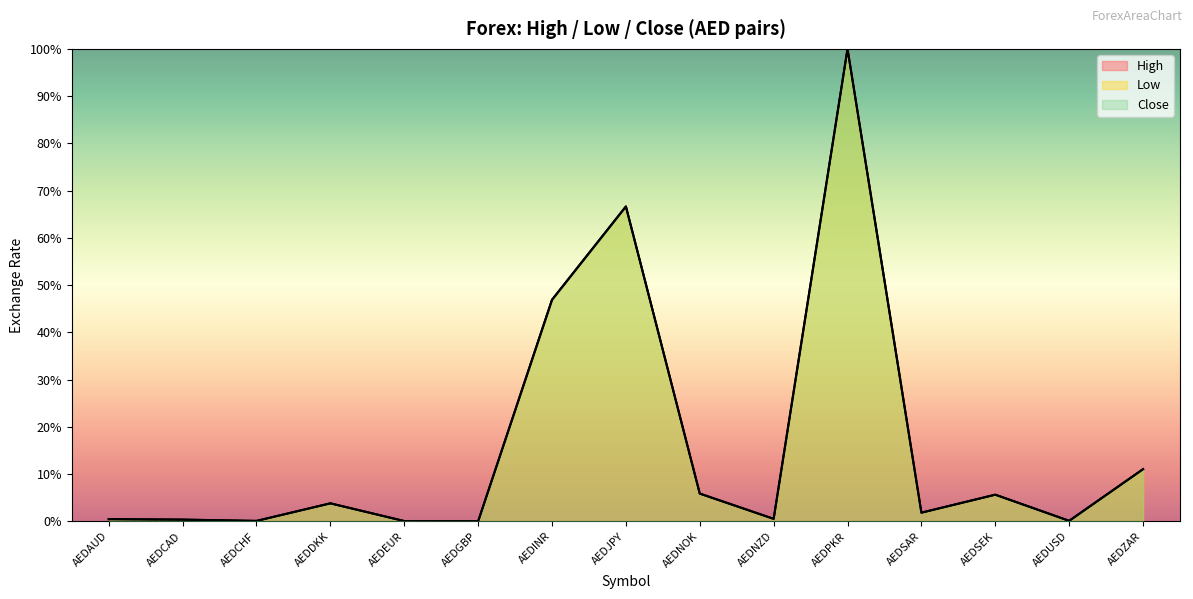

Which category has the highest value in the Close series?

AEDPKR